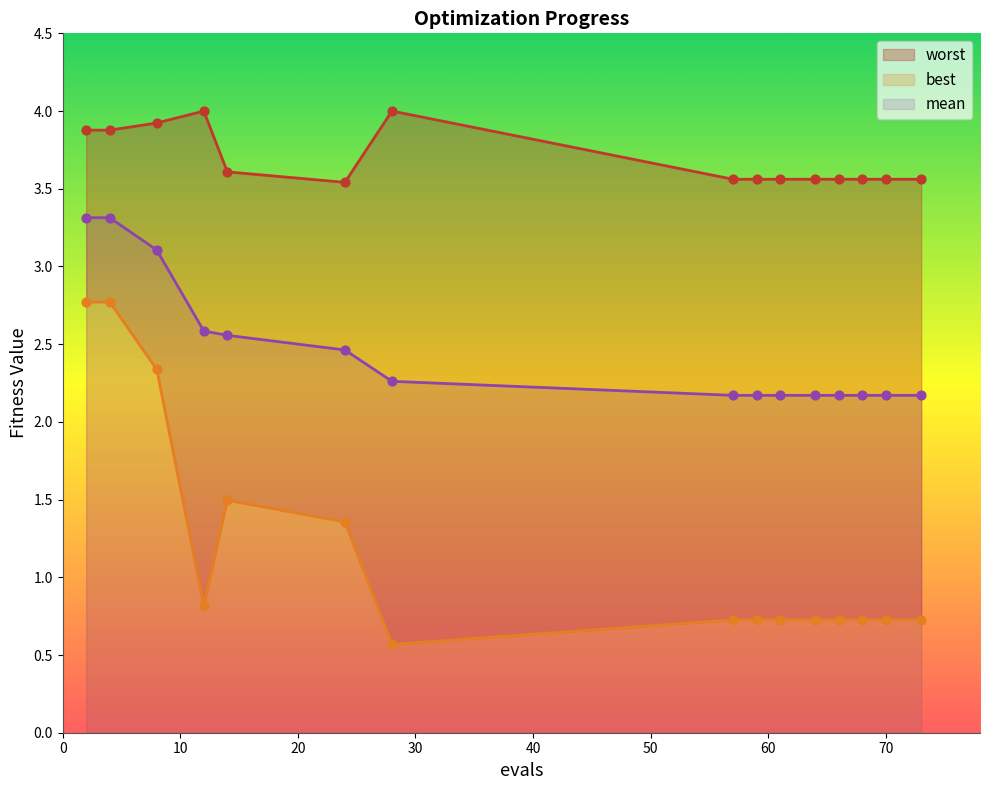

Is the value of mean at 24 greater than the value of worst at 59?

No